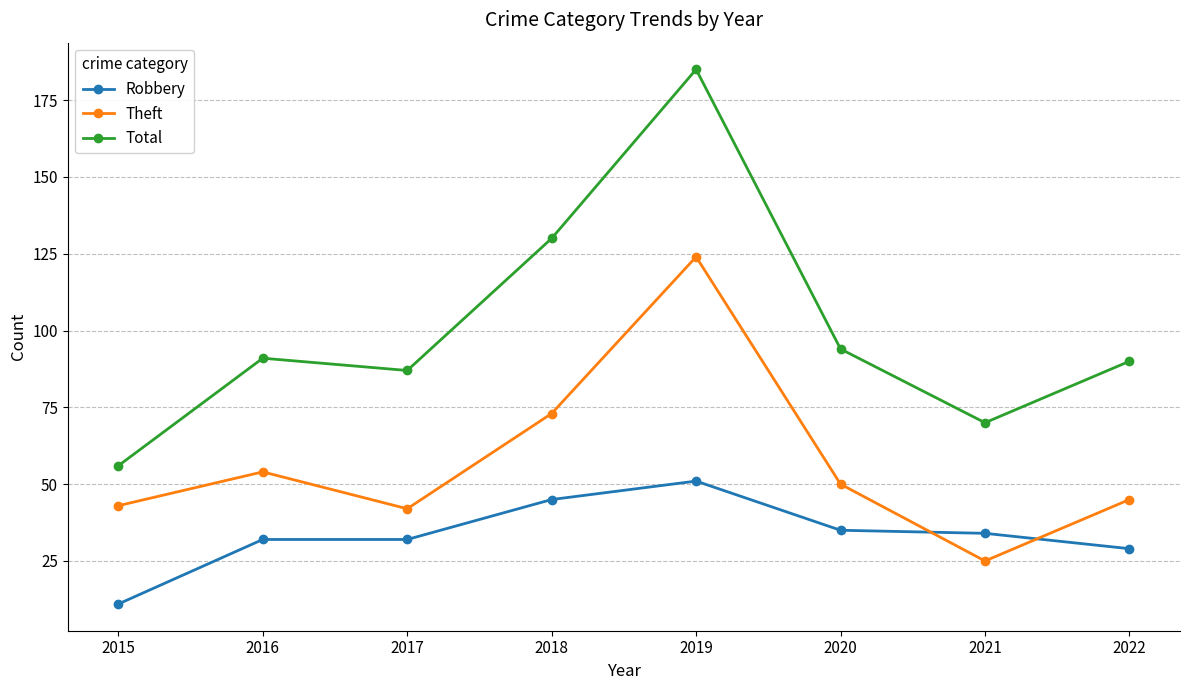

Between 2019 and 2022, which series saw the biggest shift?

Total